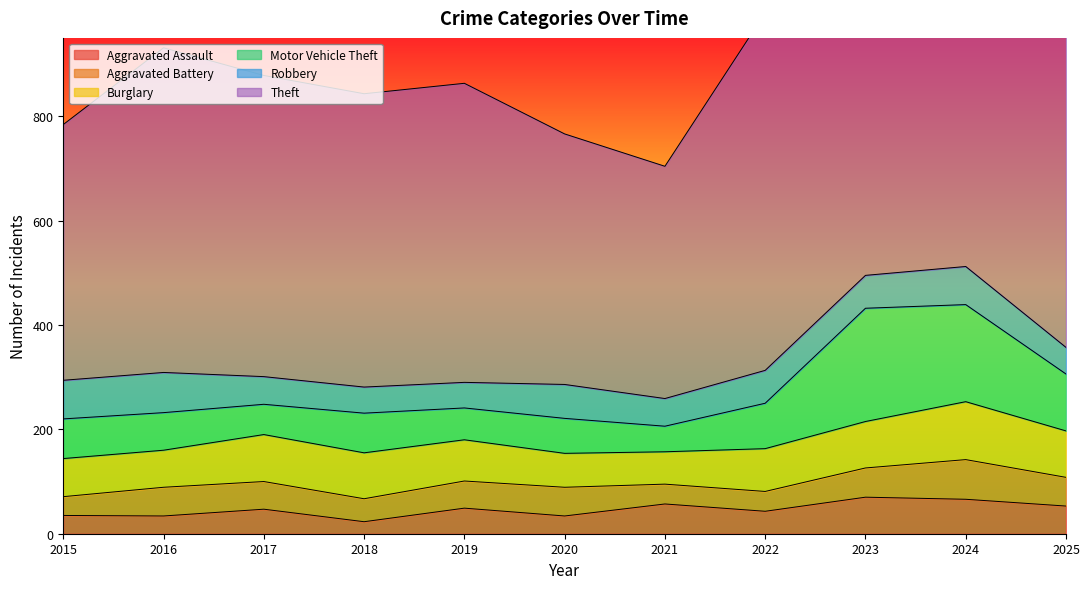

Reading right to left, list all the values displayed in this chart.

Aggravated Assault: 53	66	70	43	57	34	49	23	47	34	35
Aggravated Battery: 55	76	56	38	38	55	52	44	53	55	36
Burglary: 89	111	89	82	62	65	79	88	90	71	73
Motor Vehicle Theft: 109	186	217	87	49	67	61	76	58	72	76
Robbery: 51	73	63	63	53	65	49	50	53	77	74
Theft: 876	867	780	685	445	480	573	562	577	622	490